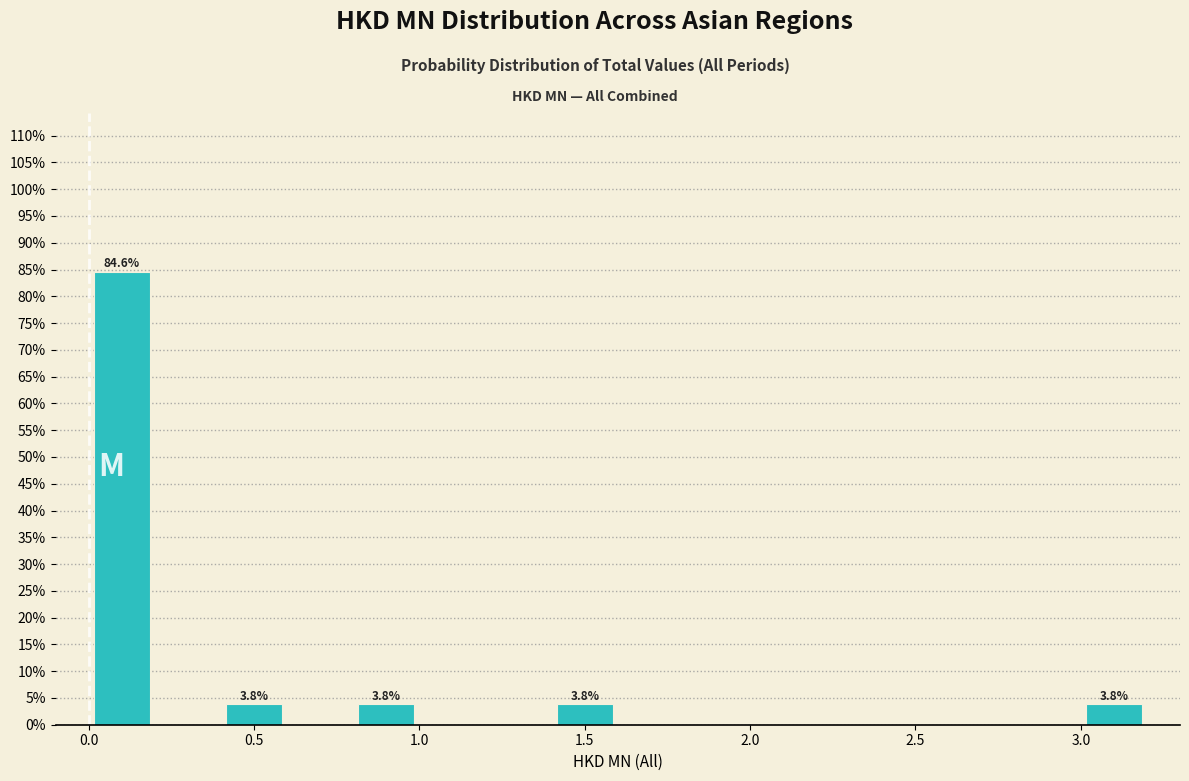

Over which range of the x-axis is the bar tallest?

0.0 to 0.2